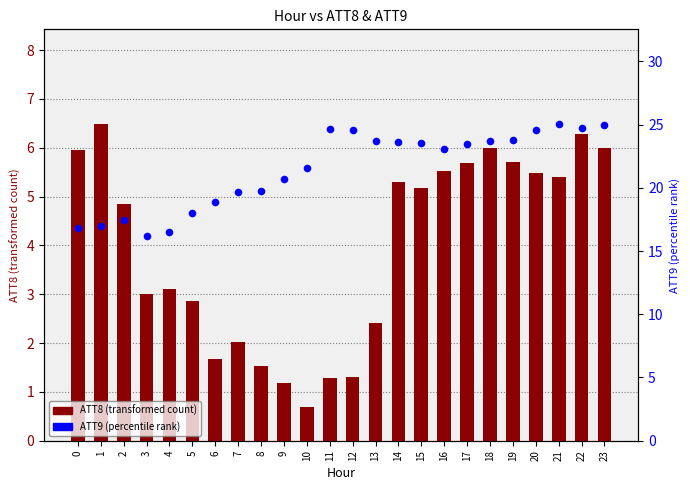

At which category is the sum across all series the highest?

22